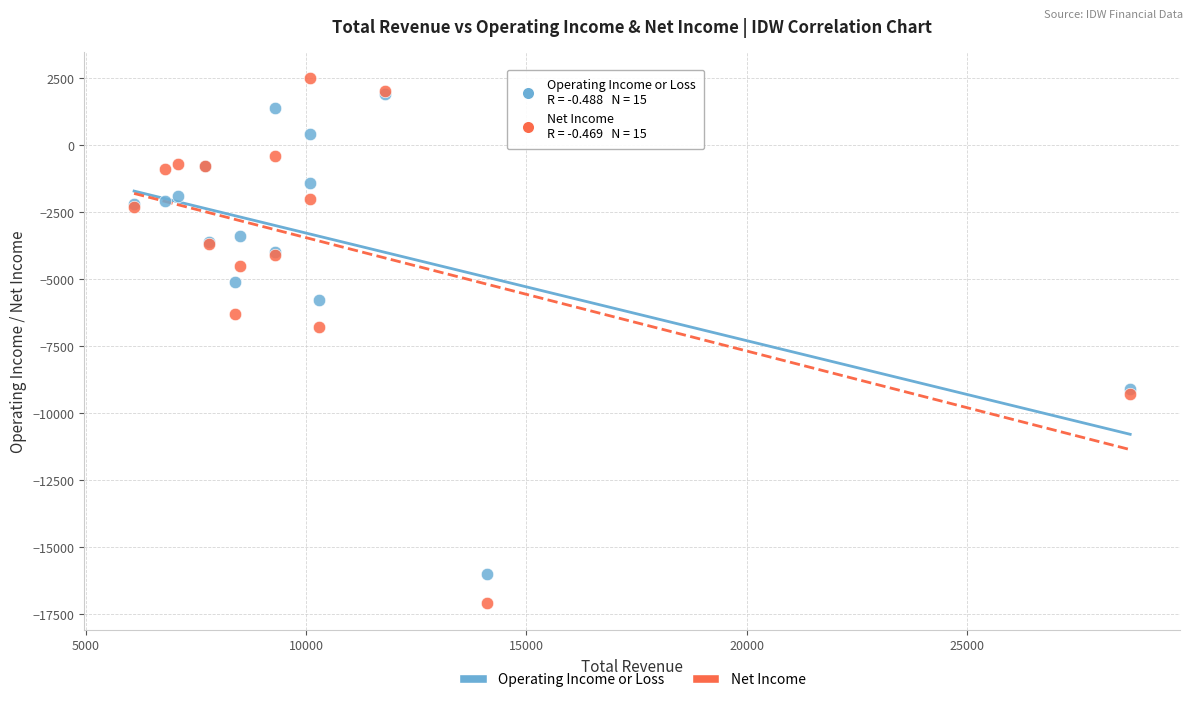

Which series contains the lowest Y value?

Net Income